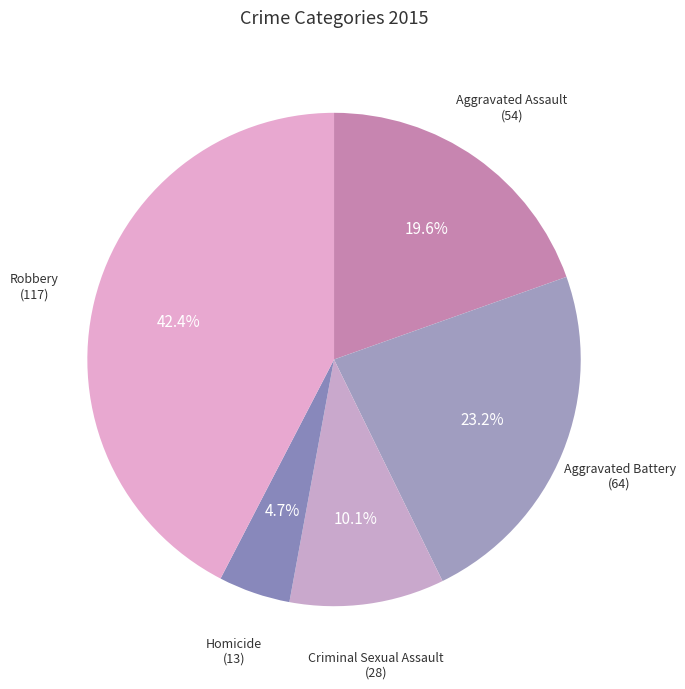

Rank the categories by value from lowest to highest.

Homicide, Criminal Sexual Assault, Aggravated Assault, Aggravated Battery, Robbery